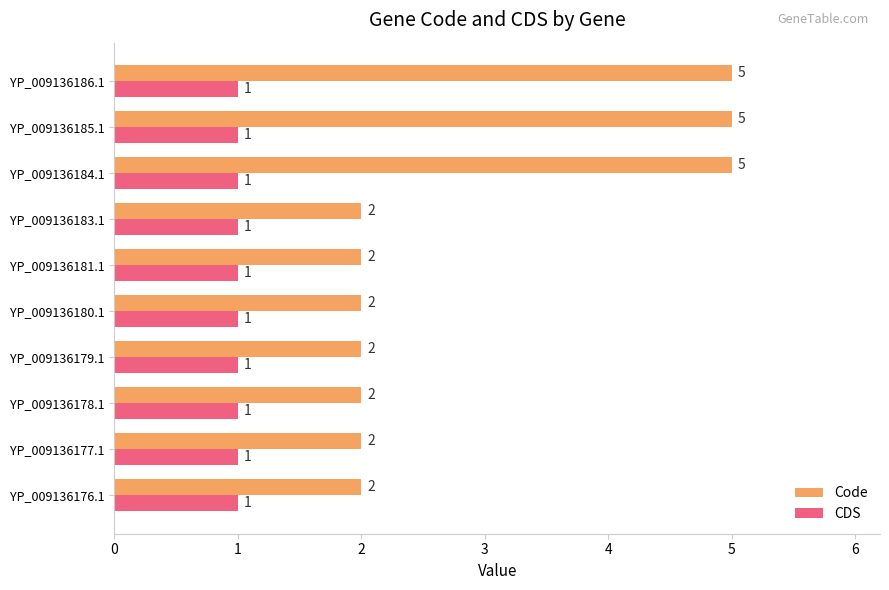

What is the total value across all series at YP_009136185.1?

6